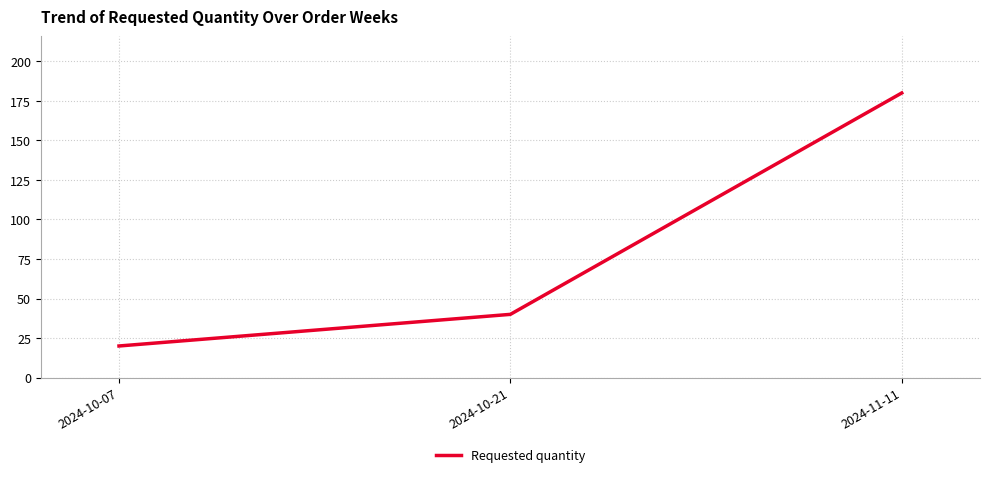

Reading right to left, what are all the values shown in this chart?

180	40	20